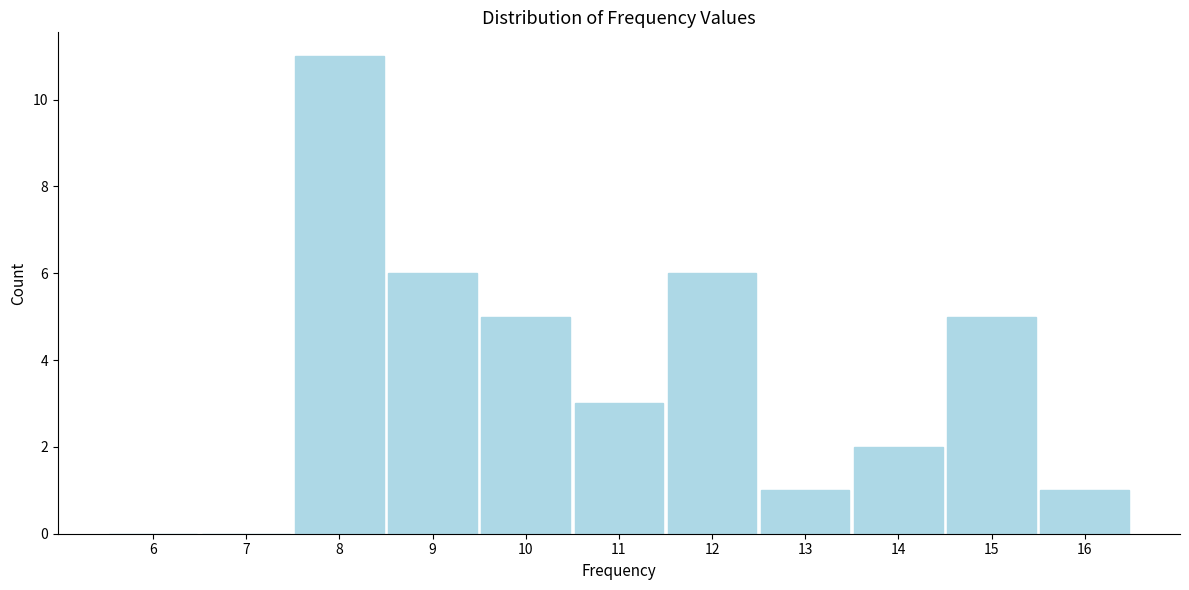

Reading left to right, extract all data points from this chart.

6=0	7=0	8=11	9=6	10=5	11=3	12=6	13=1	14=2	15=5	16=1